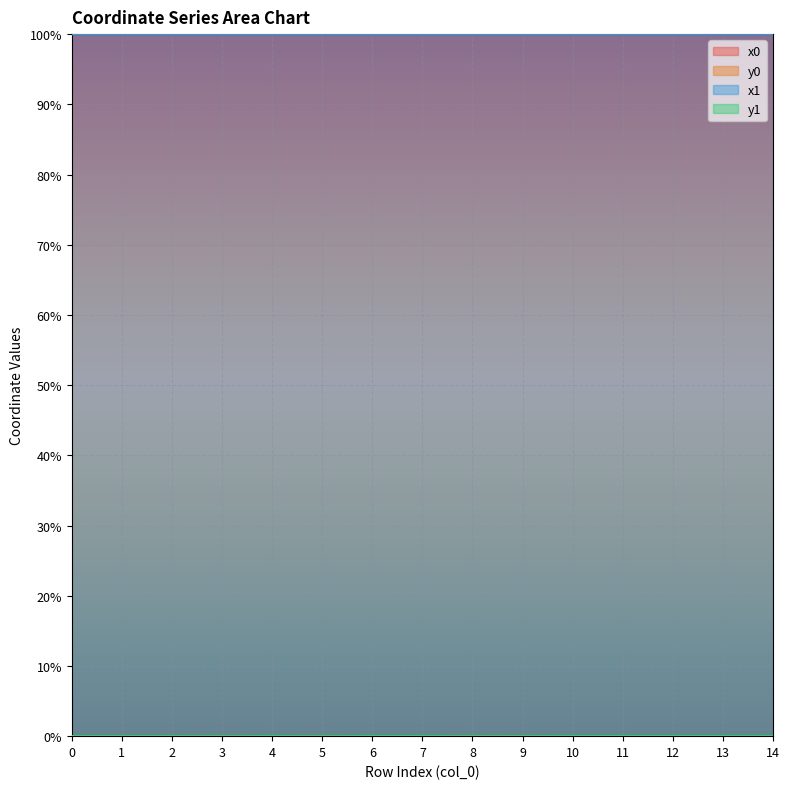

At which category does y0 reach its first local valley?

3